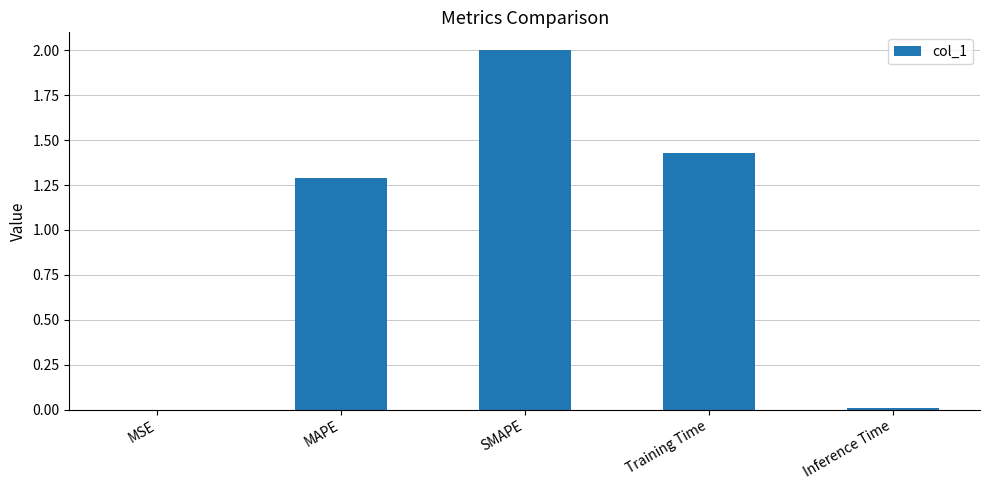

What is the change in value from SMAPE to Training Time?

-0.6